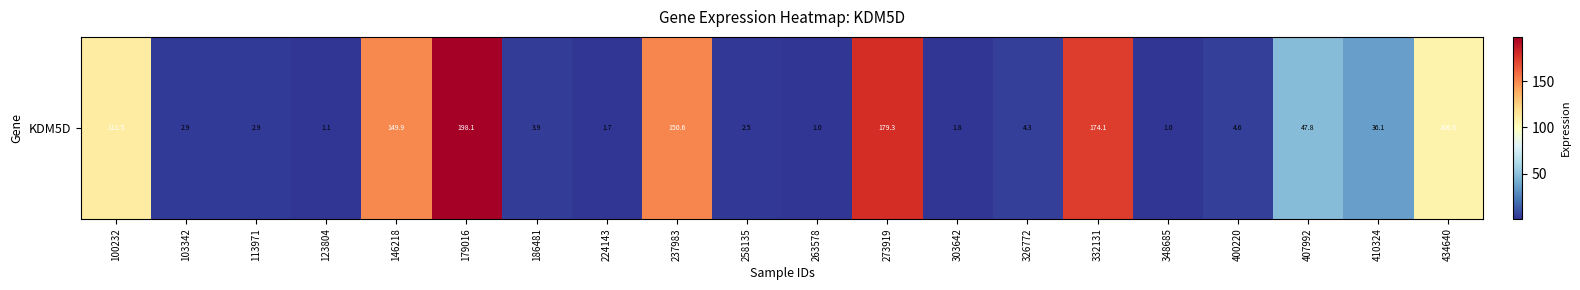

Reading left to right, list all the values displayed in this chart.

100232=111.5	103342=2.9	113971=2.9	123804=1.1	146218=149.9	179016=198.1	186481=3.9	224143=1.7	237983=150.6	258135=2.5	263578=1.0	273919=179.3	303642=1.8	326772=4.3	332131=174.1	348685=1.0	400220=4.6	407992=47.8	410324=36.1	434640=106.6